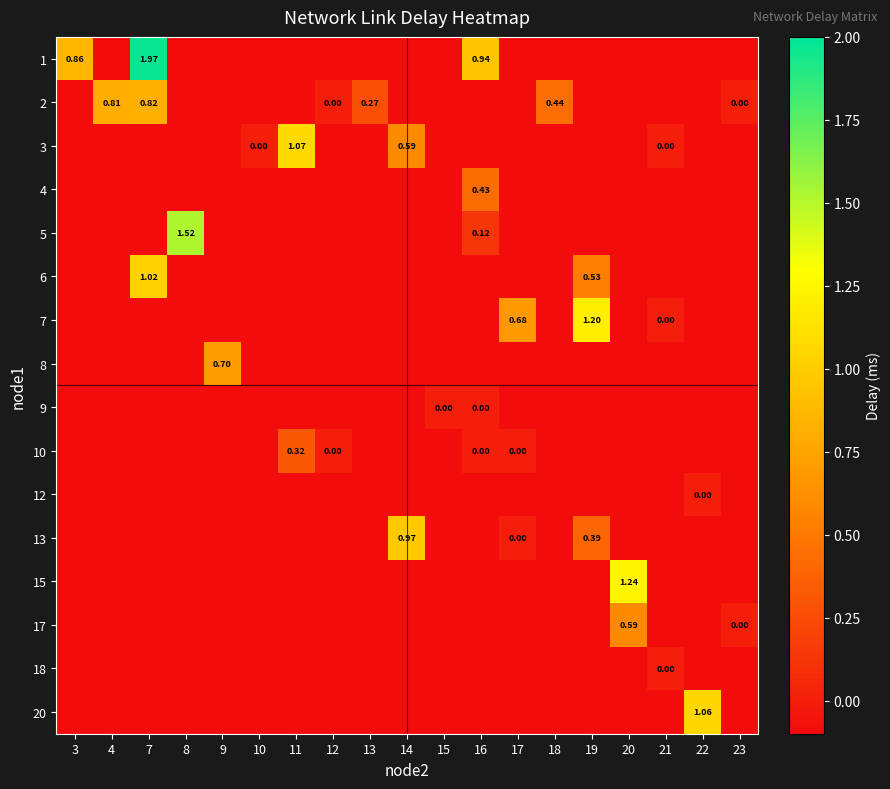

List the labels in order of row_14 value, smallest first.

3, 4, 7, 8, 9, 10, 11, 12, 13, 14, 15, 16, 17, 18, 19, 20, 22, 23, 21